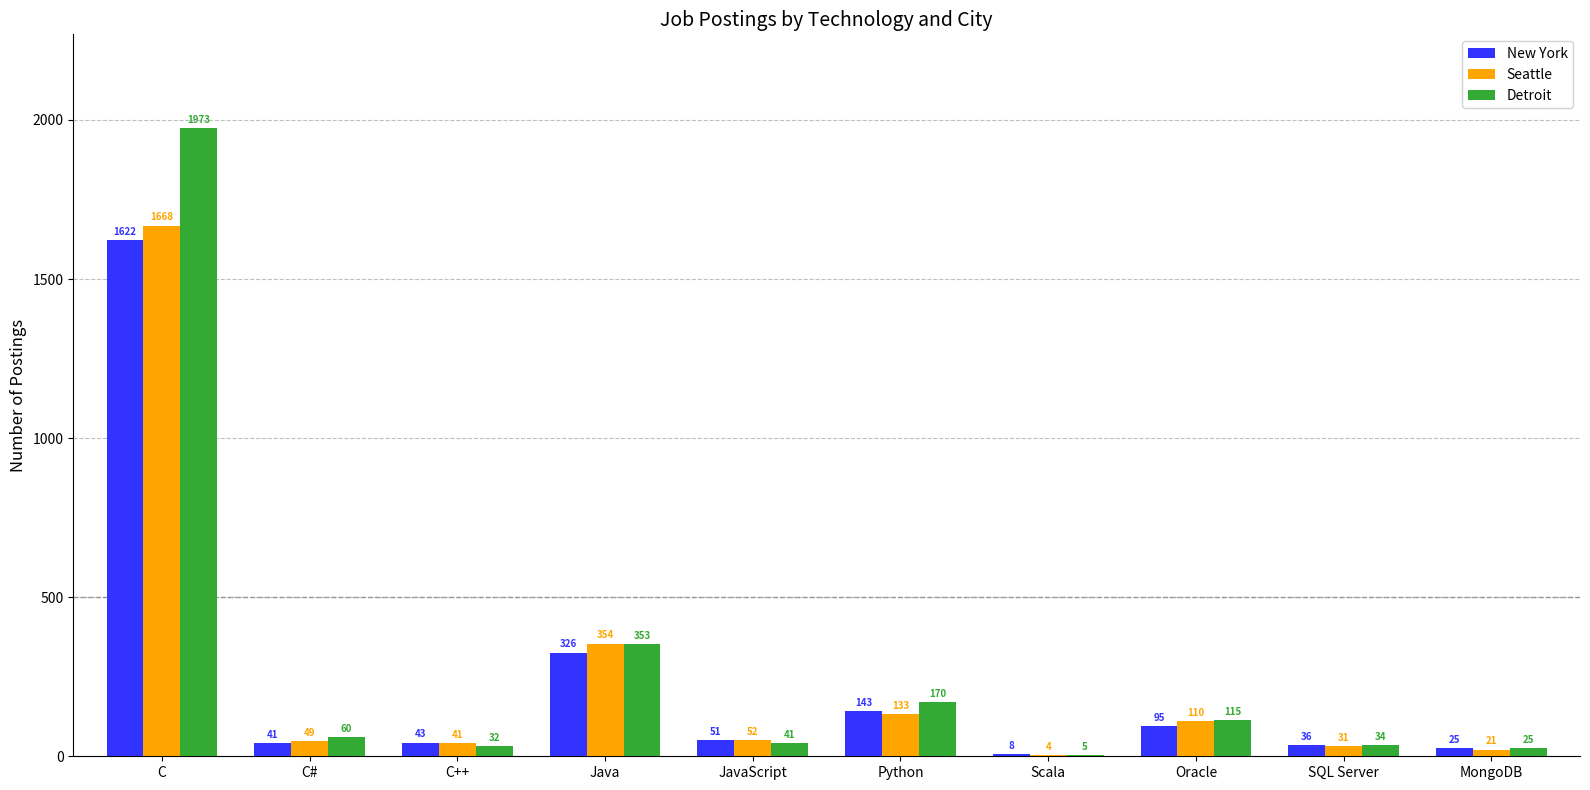

Reading right to left, transcribe all the data shown in this chart.

New York: MongoDB=25	SQL Server=36	Oracle=95	Scala=8	Python=143	JavaScript=51	Java=326	C++=43	C#=41	C=1622
Seattle: MongoDB=21	SQL Server=31	Oracle=110	Scala=4	Python=133	JavaScript=52	Java=354	C++=41	C#=49	C=1668
Detroit: MongoDB=25	SQL Server=34	Oracle=115	Scala=5	Python=170	JavaScript=41	Java=353	C++=32	C#=60	C=1973